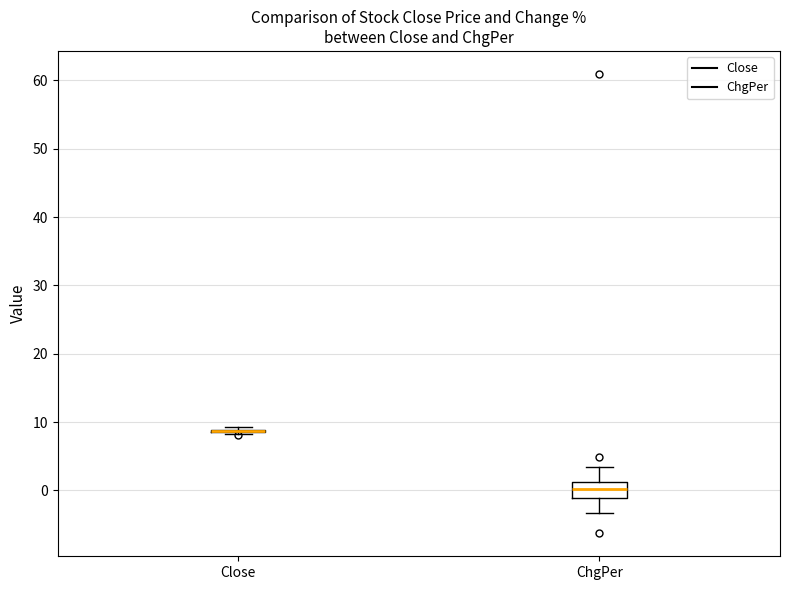

Reading left to right, transcribe this box plot: for each box, give where its median line is, the range the box spans, and where its two whiskers end, as read against the y-axis. The values are not printed on the chart, so give them approximately, as read against the axis.

Close: box collapsed to a line at 9, whiskers 8 to 9
ChgPer: median 0, box -1 to 1, whiskers -3 to 3